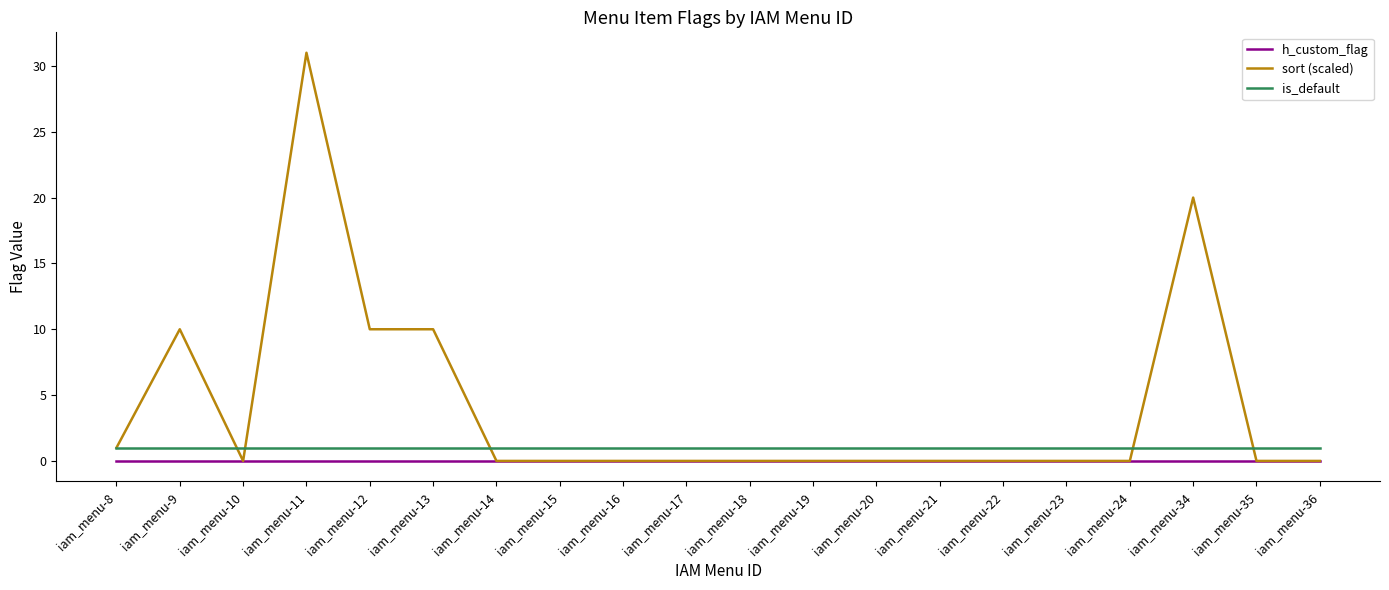

True or false: is_default and h_custom_flag cross at least once.

False